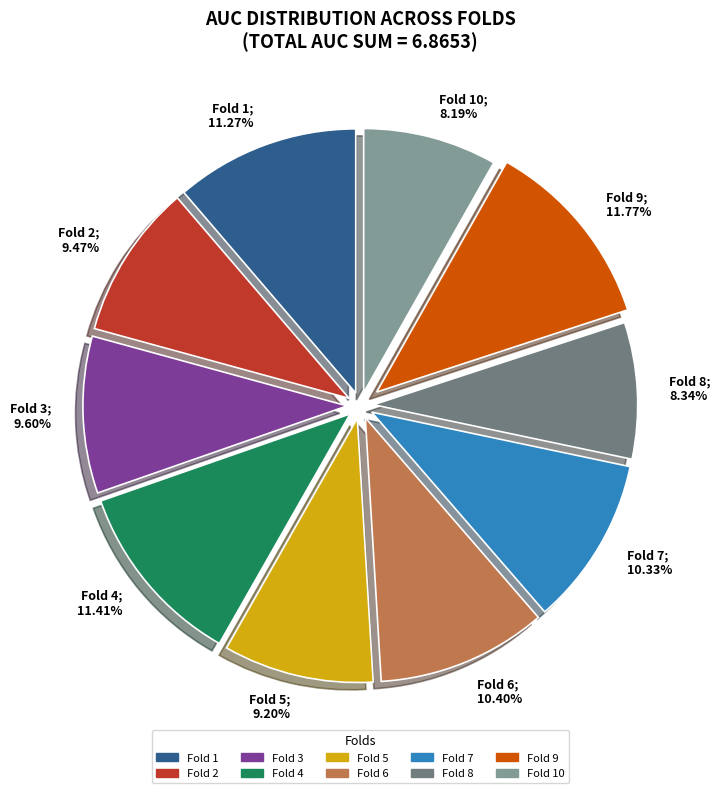

How many segments does this pie chart have?

10